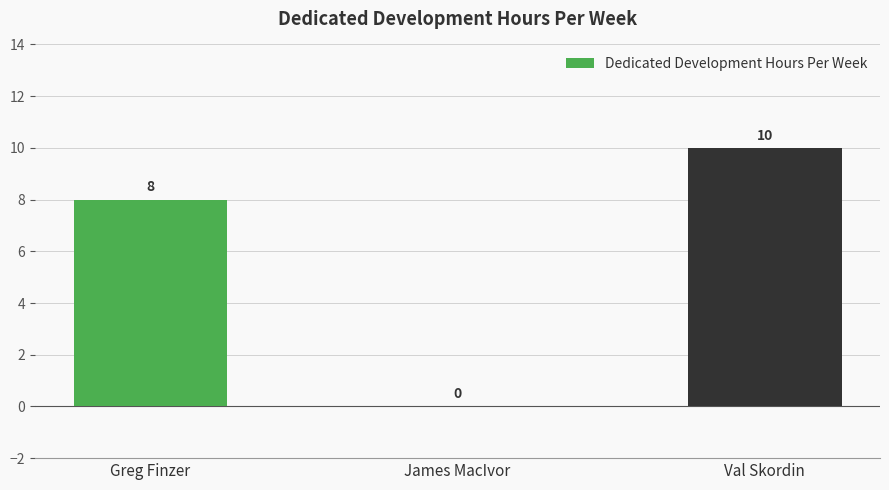

What is the change in value from James MacIvor to Val Skordin?

+10